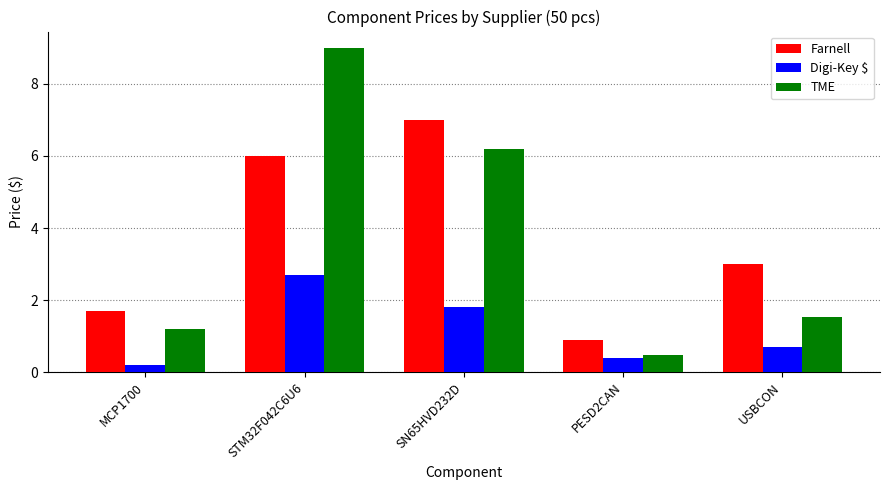

Is it true that TME equals 0.8 at PESD2CAN?

False